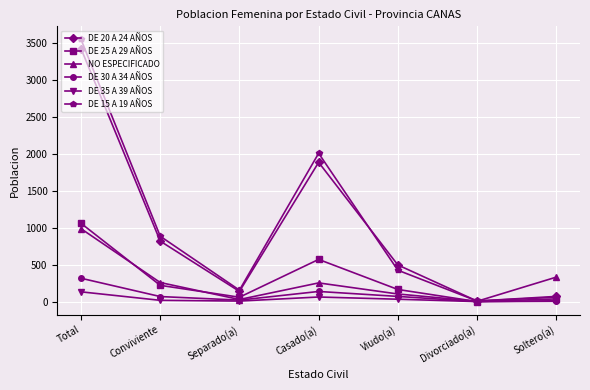

Which series has the largest range (max minus min)?

DE 15 A 19 AÑOS